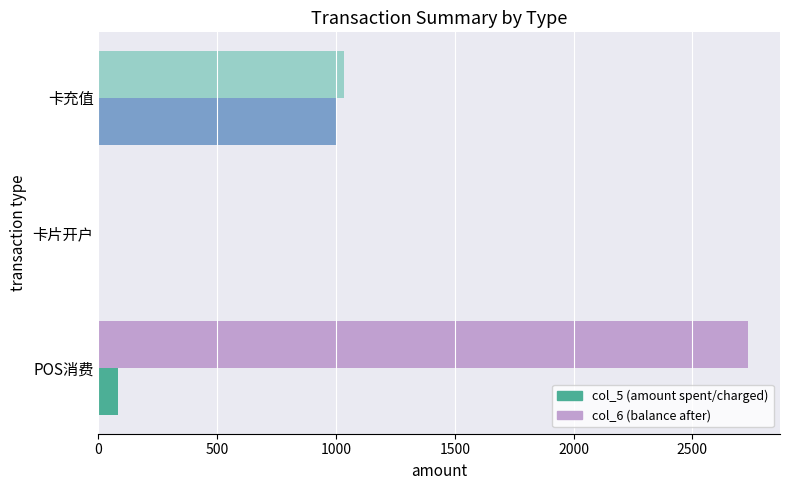

Which series changed the most between POS消费 and 卡片开户?

col_6 (balance after)